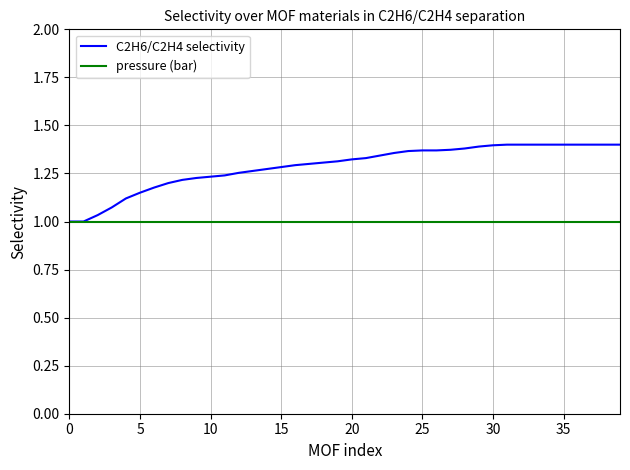

Rank the series by their maximum value, from lowest to highest.

pressure (bar), C2H6/C2H4 selectivity